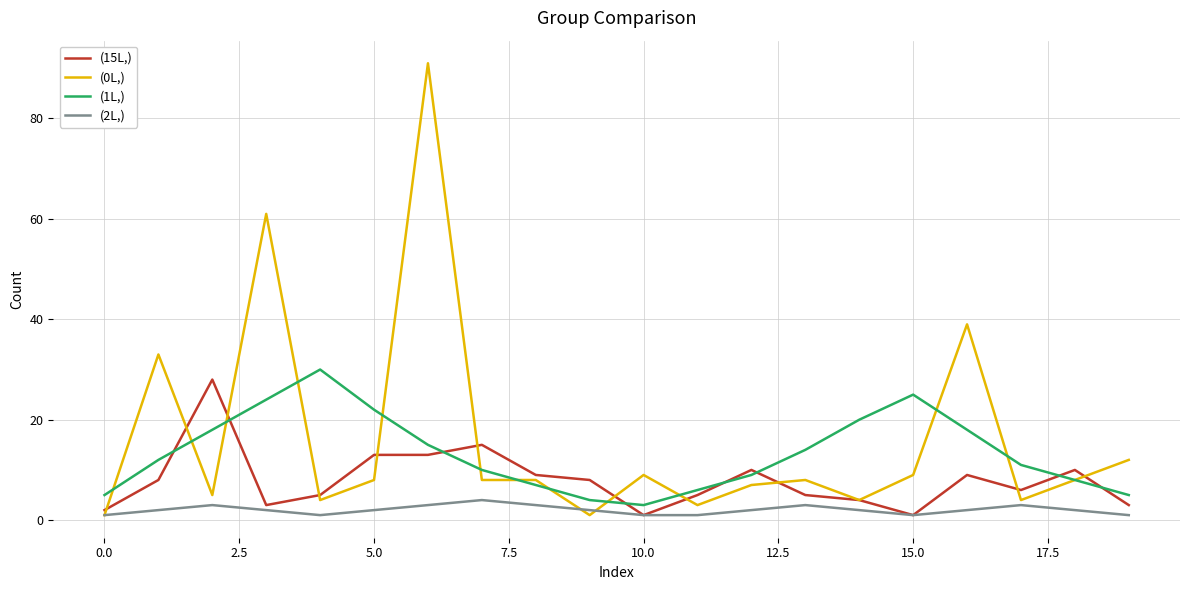

Rank the series by their average value, from lowest to highest.

(2L,), (15L,), (1L,), (0L,)